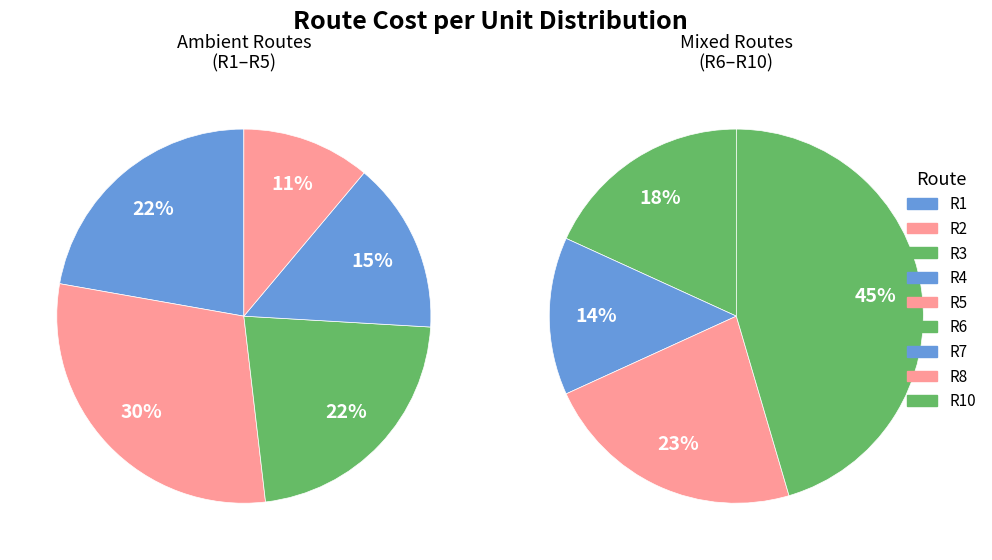

Which slice is the smallest?

R5